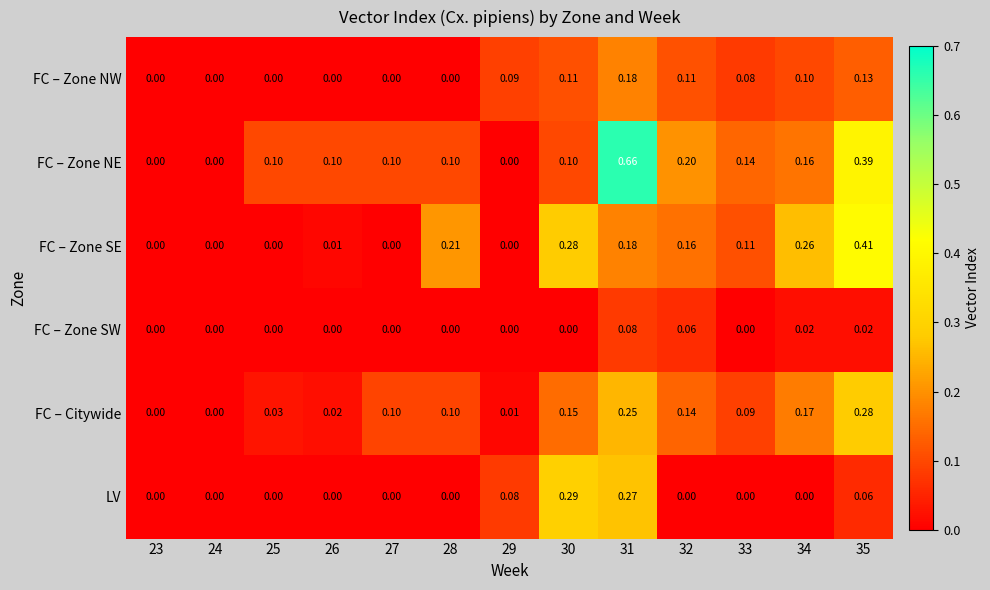

Which series changed the most between 27 and 34?

FC – Zone SE